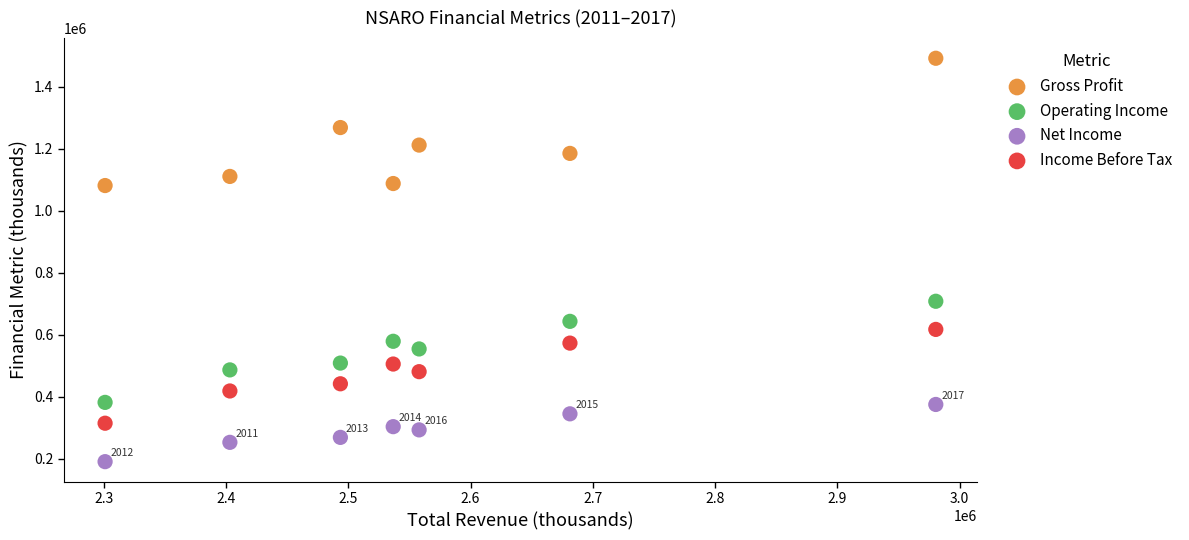

Which series reaches the minimum Y coordinate?

Net Income